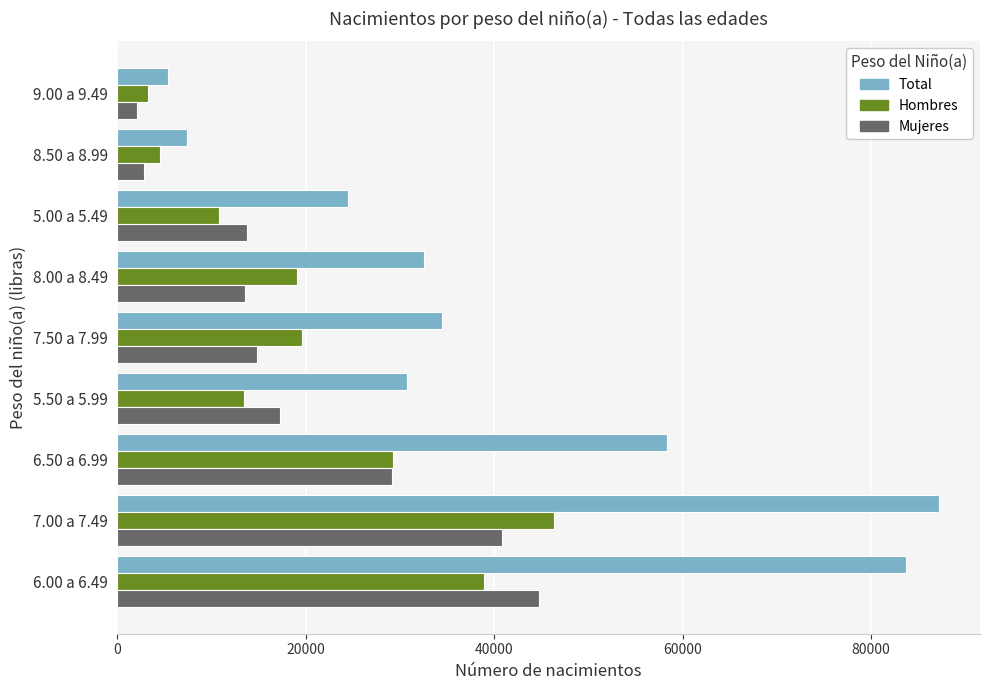

How many distinct data groups are displayed?

3